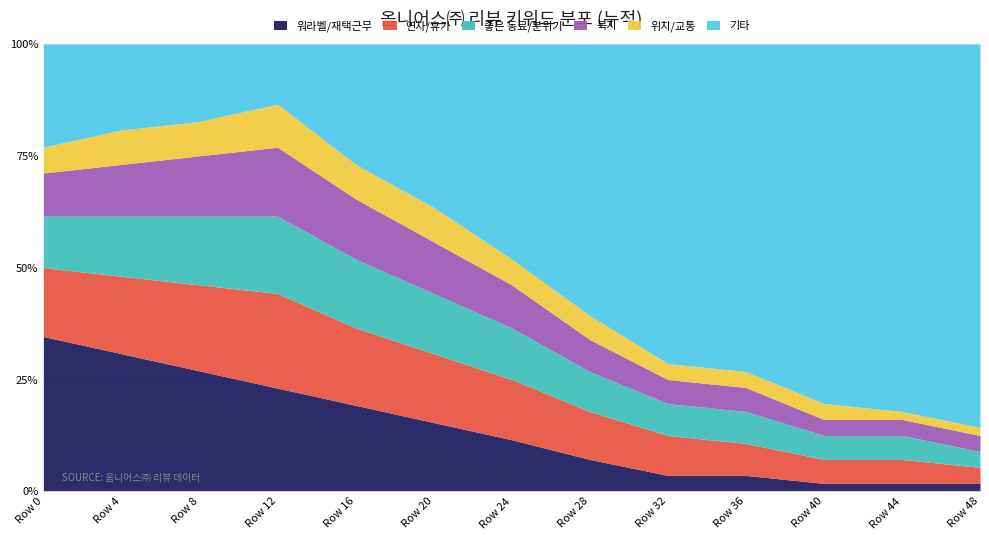

What is the maximum value for 워라벨/재택근무?

34.6